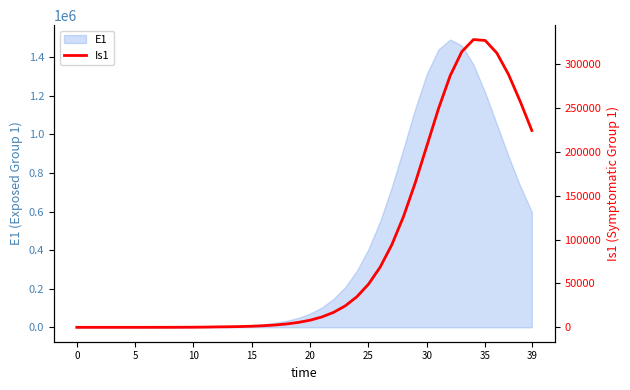

What is the value of the 18th point from the left?

2669.7